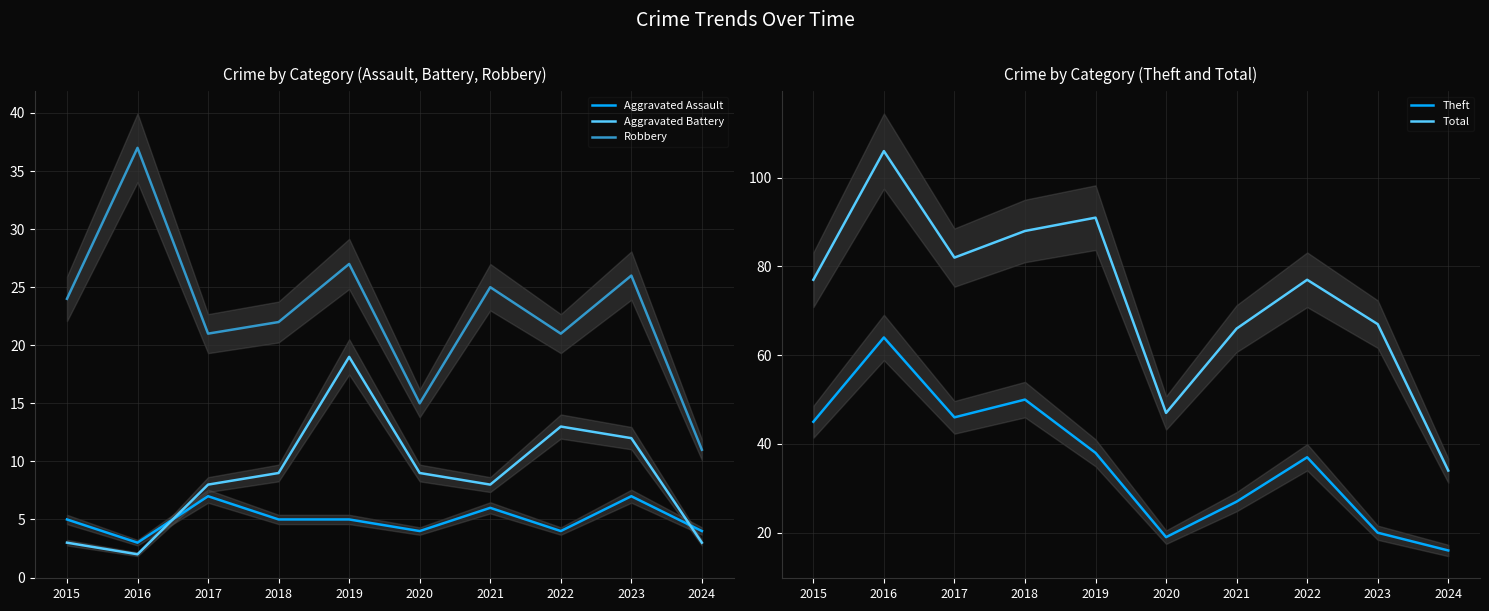

True or false: Robbery and Total cross at least once.

False